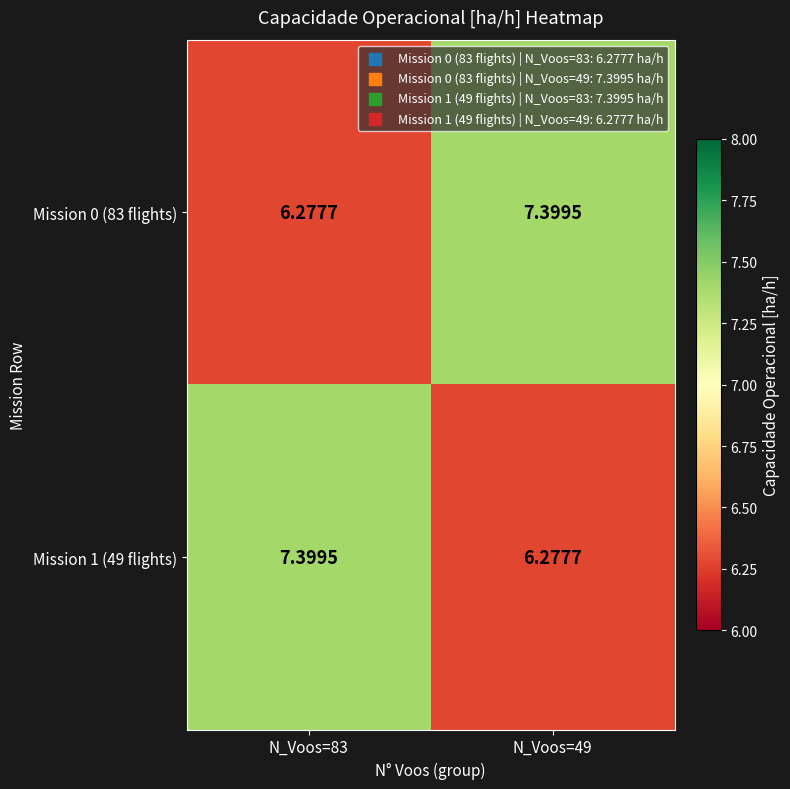

How many values in the Mission 0 (83 flights) series exceed 7?

1